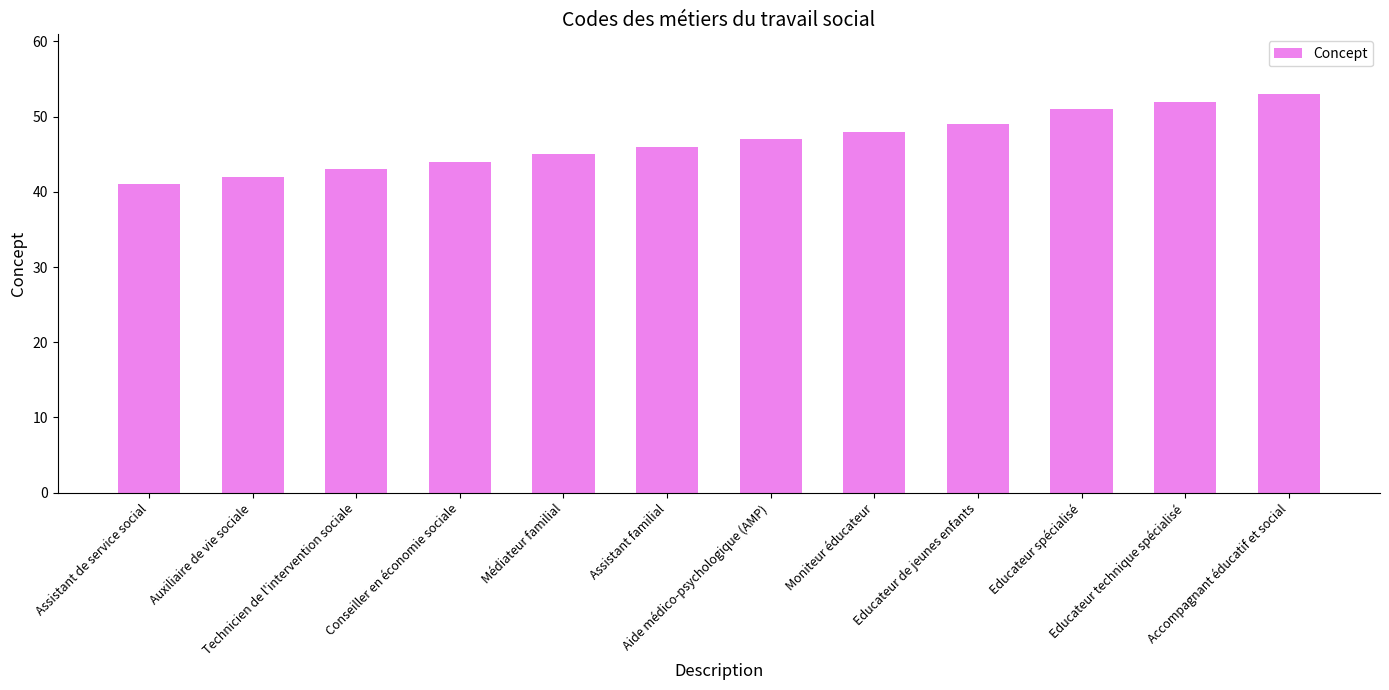

What is the difference between the second highest and second lowest values?

10